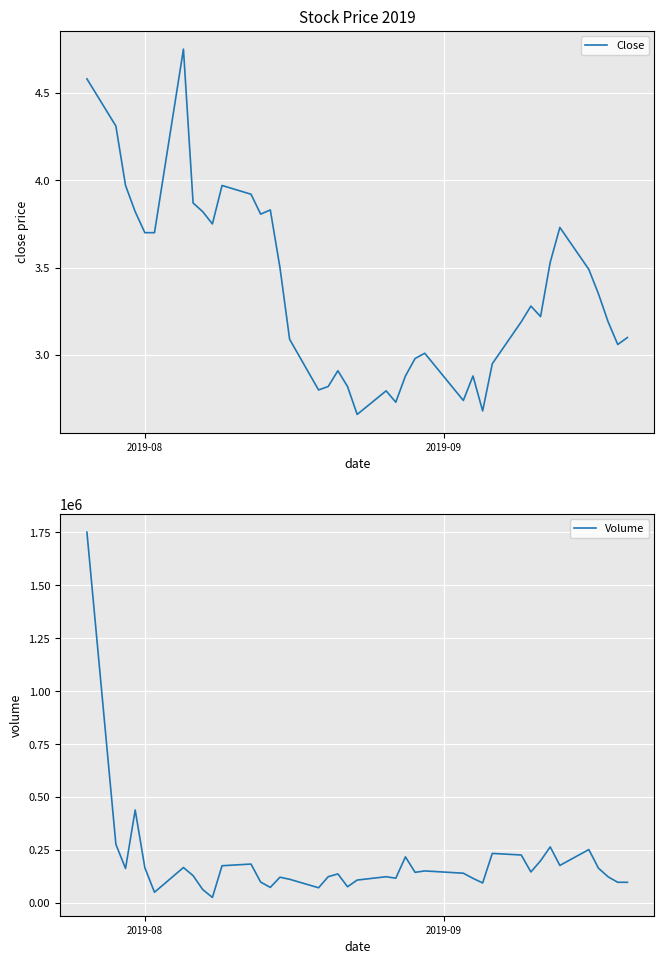

What is the smallest value displayed?

2.7